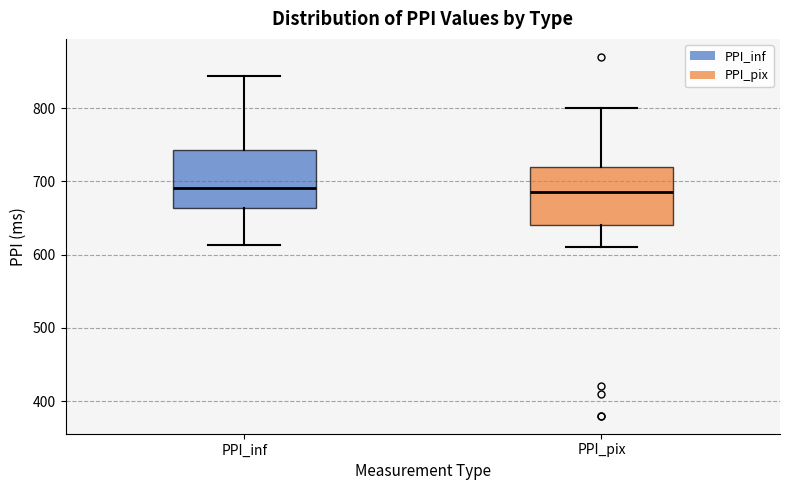

Reading left to right, read every box against the y-axis: the position of its median line, the range the box covers, and the ends of its whiskers. The values are not printed on the chart, so give them approximately, as read against the axis.

PPI_inf: median 690, box 660 to 740, whiskers 610 to 840
PPI_pix: median 690, box 640 to 720, whiskers 610 to 800